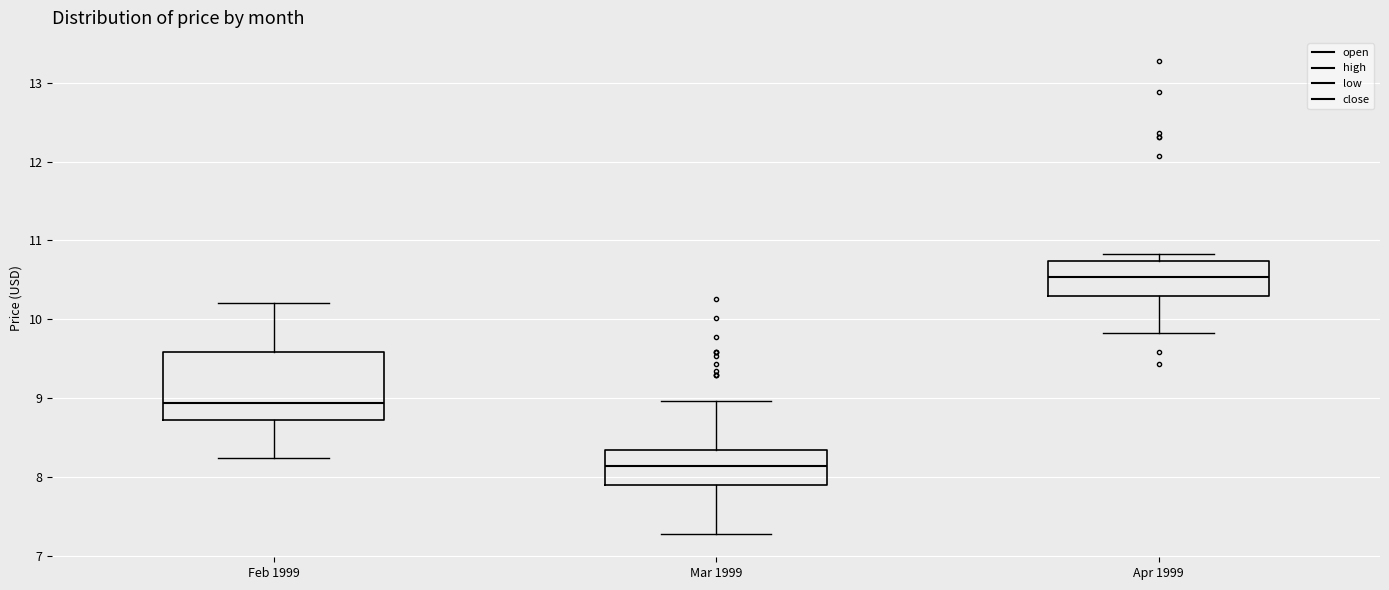

Which box is the tallest, from its lower edge to its upper edge?

Feb 1999